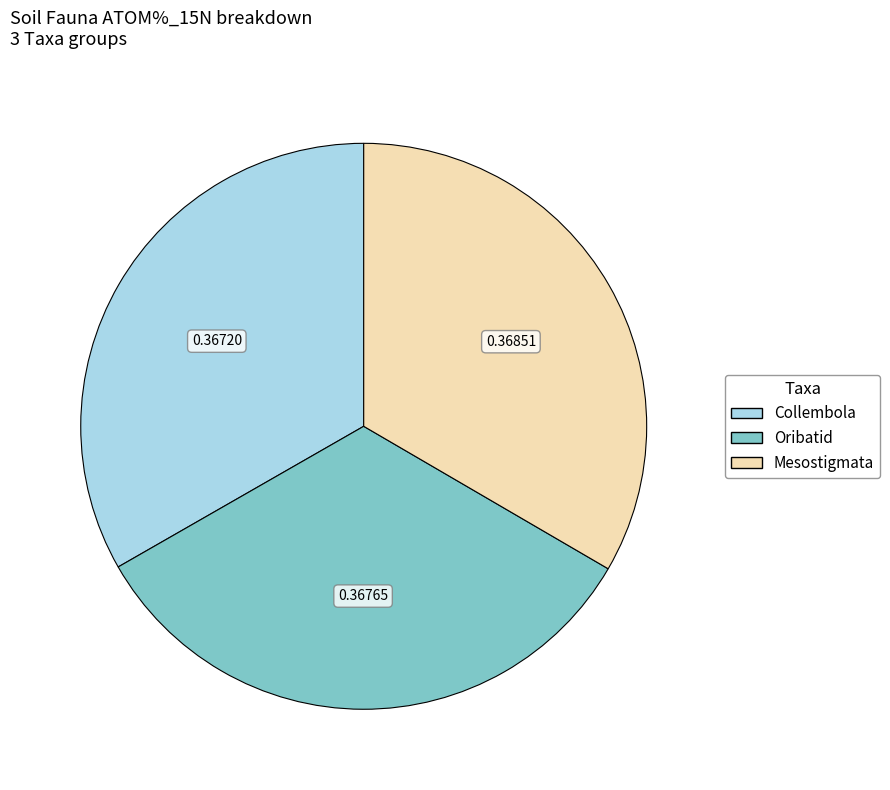

How many segments does this pie chart have?

3